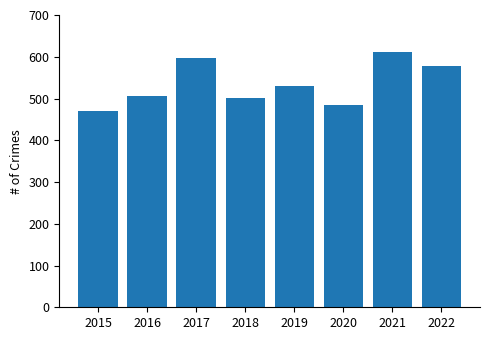

What is the sum of all values?

4281